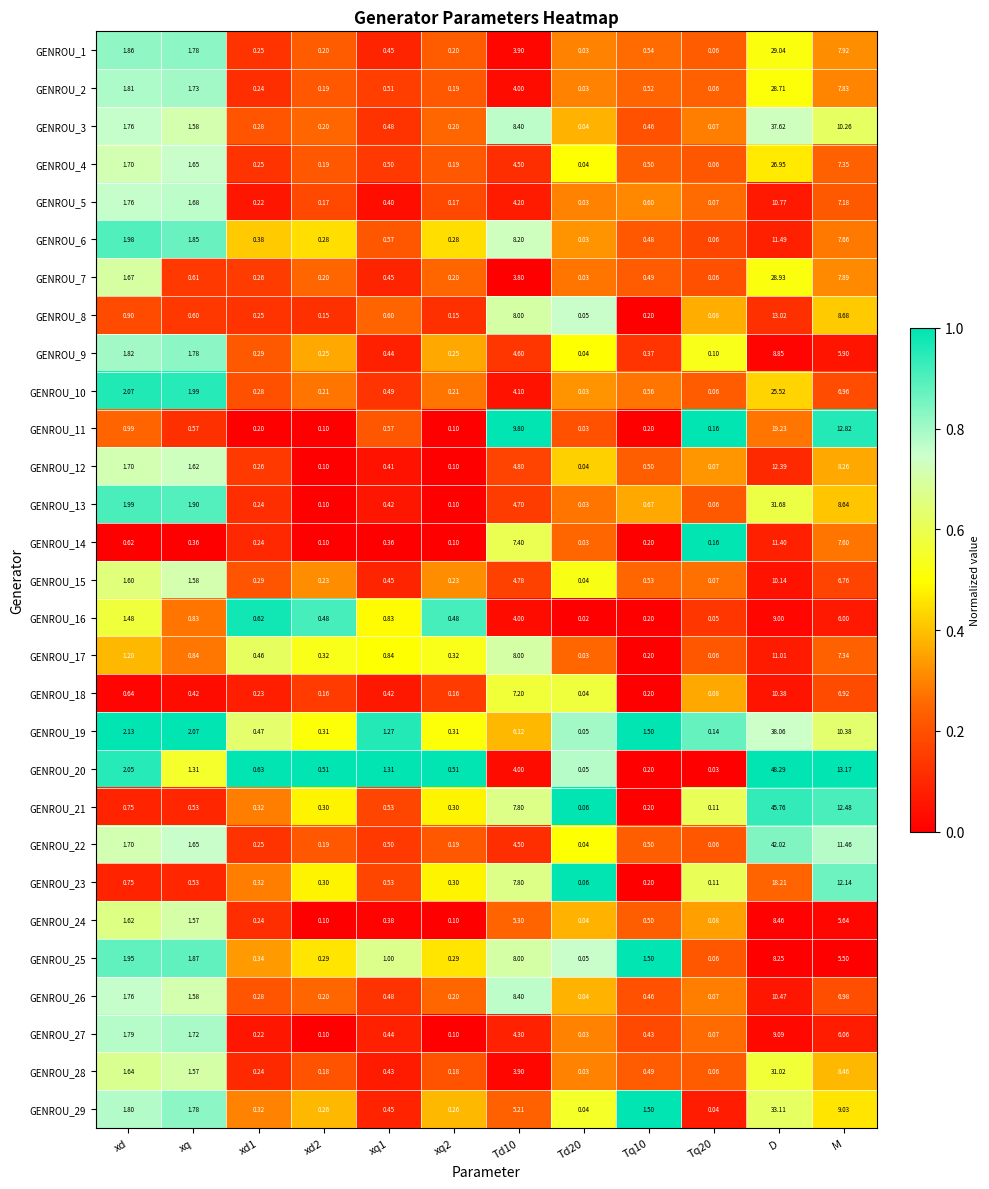

What is the difference between the highest and lowest values at Td10?

6.0